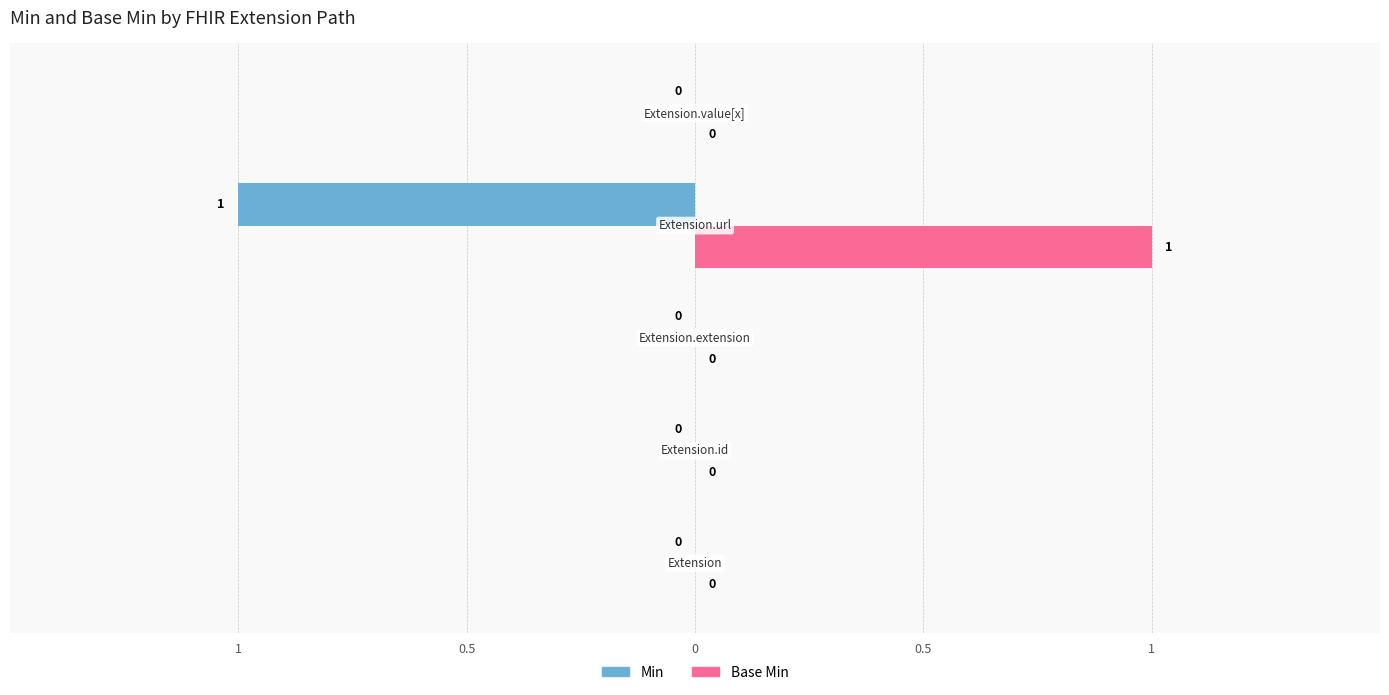

Reading left to right, transcribe all the data shown in this chart.

Min: 0	0	0	-1	0
Base Min: 0	0	0	1	0